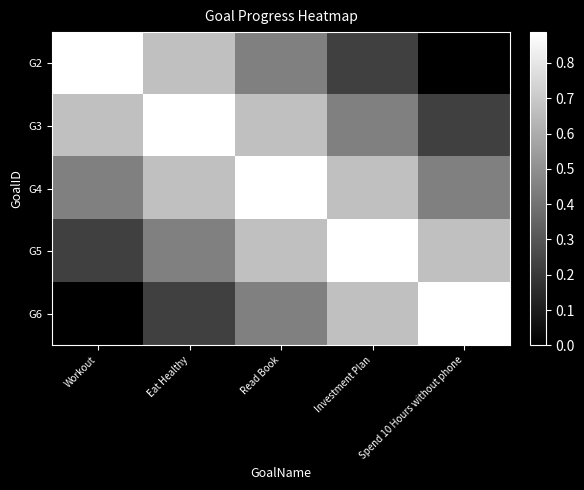

Rank the series at Spend 10 Hours without phone from lowest to highest value.

G2, G3, G4, G5, G6